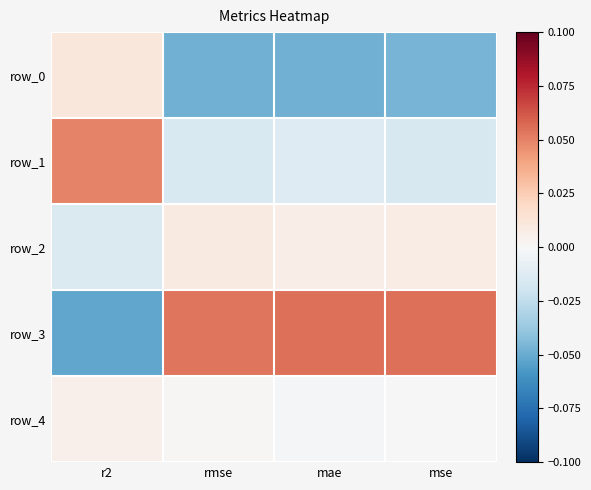

Which has a higher value, rmse or mse?

mse